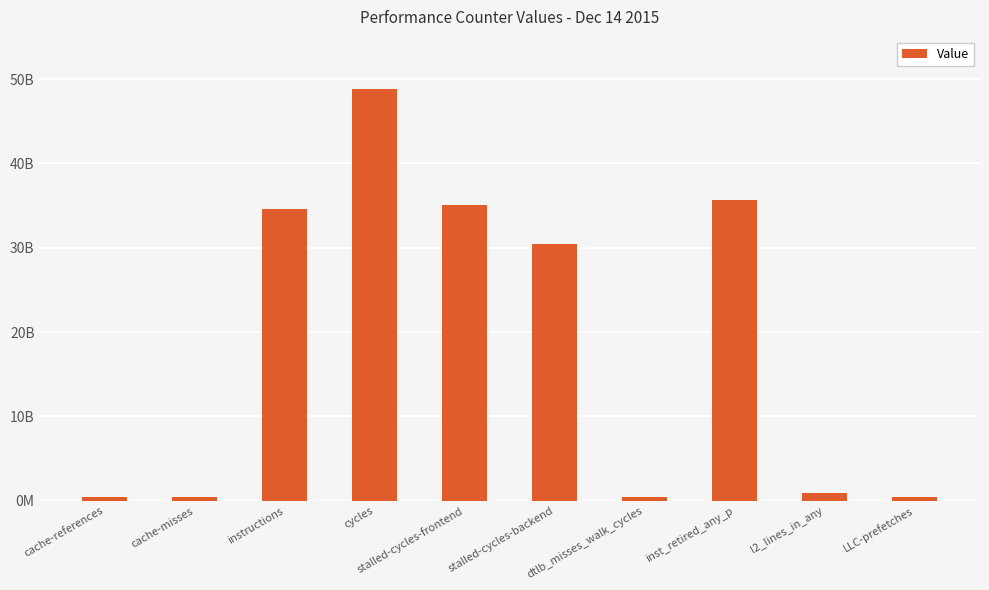

Are the bars horizontal?

No